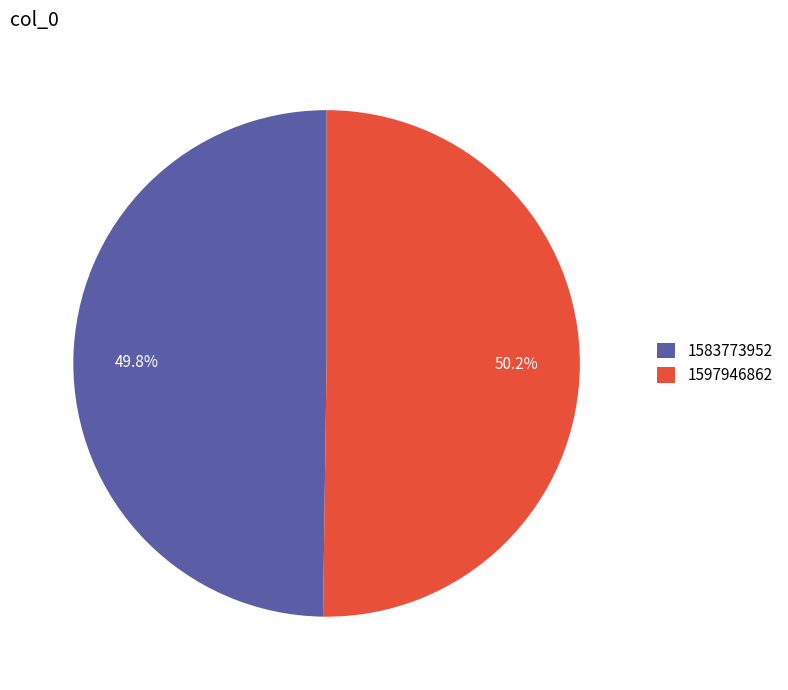

How many segments does this pie chart have?

2